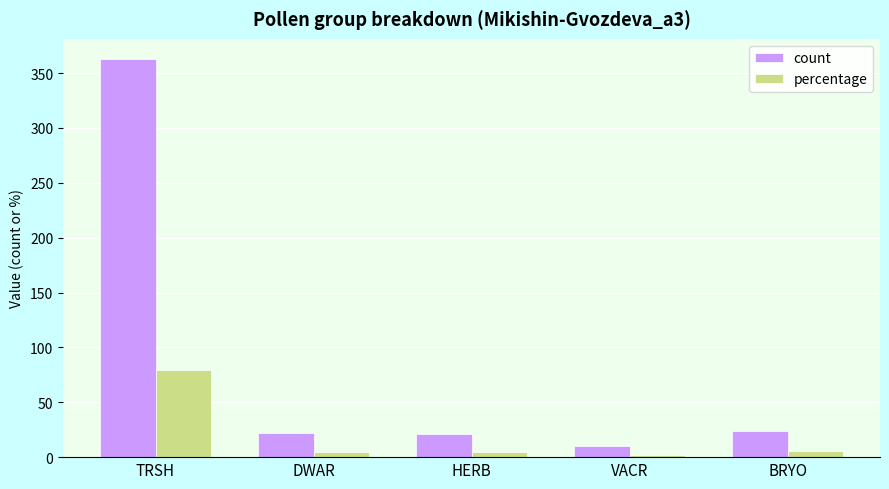

The count series shows 8.1 at DWAR. True or false?

False